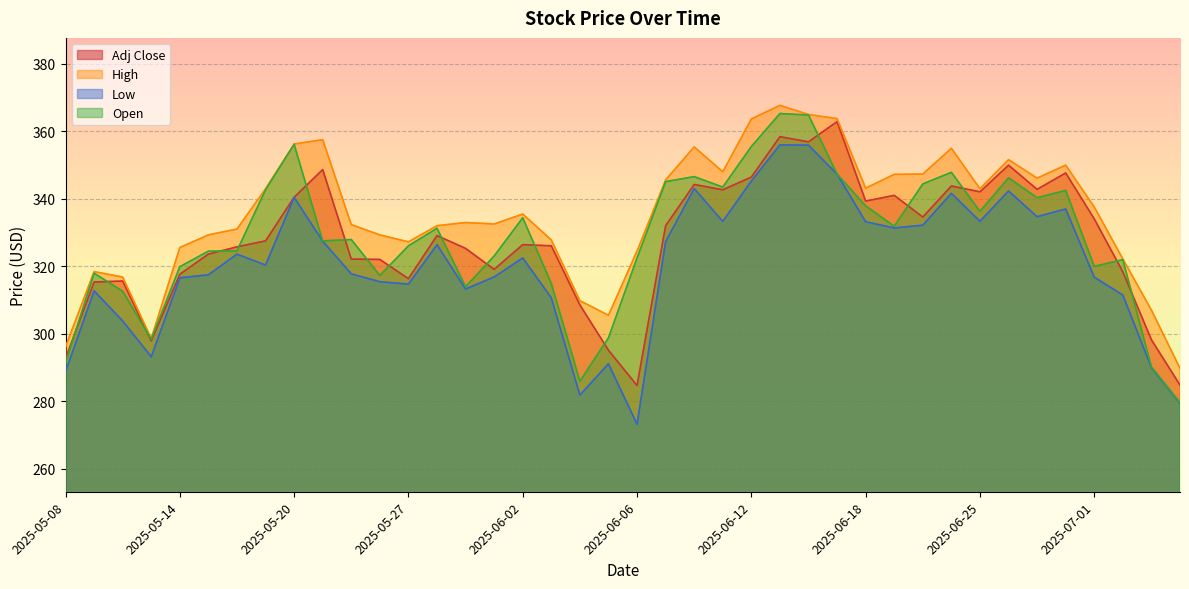

Does the chart display data point markers on the line(s)?

No